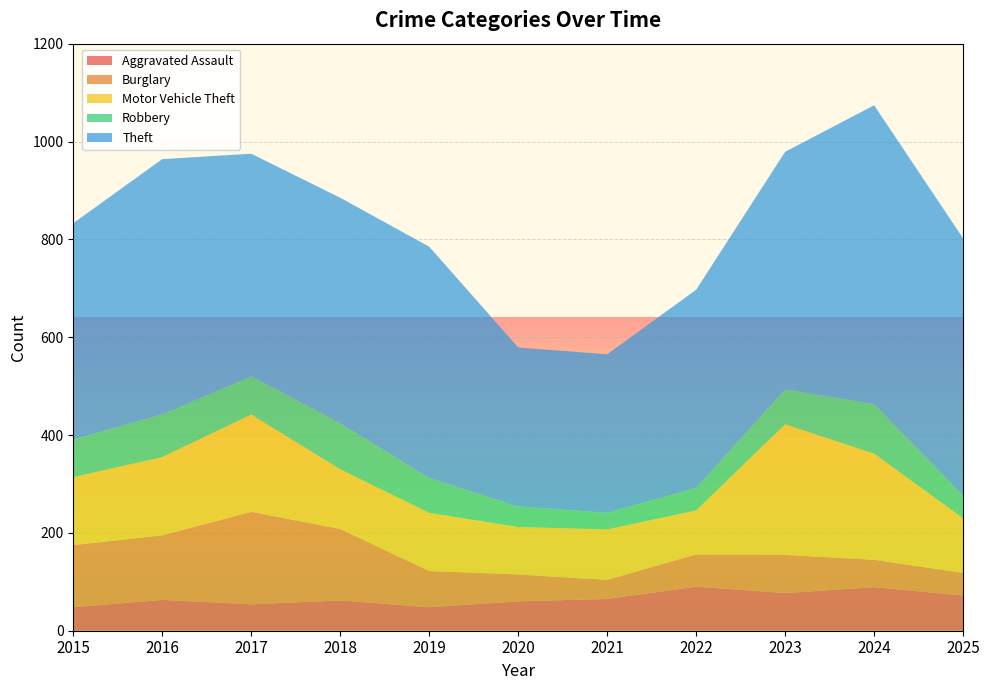

Reading left to right, what are all the values shown in this chart?

Aggravated Assault: 48	63	54	62	48	60	65	90	77	89	72
Burglary: 127	132	189	146	74	55	39	66	78	56	46
Motor Vehicle Theft: 139	160	199	122	119	97	103	90	267	217	112
Robbery: 77	87	78	94	71	42	34	46	71	101	46
Theft: 442	522	455	461	473	325	324	405	486	611	526